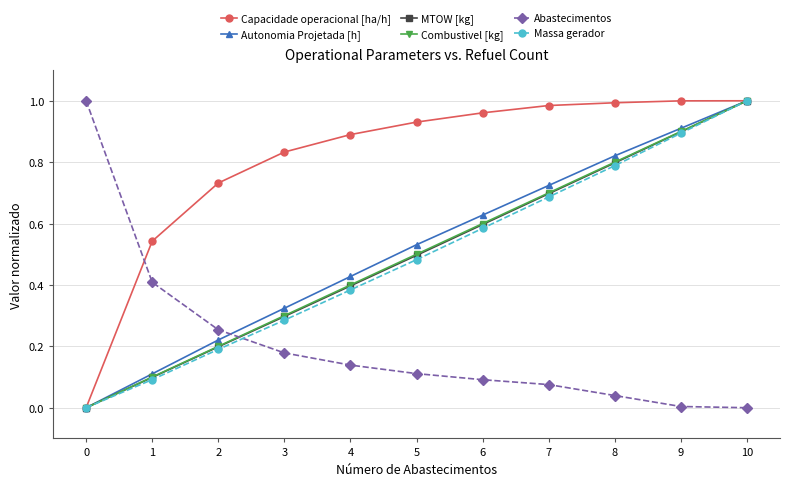

True or false: Autonomia Projetada [h] has more than 1 points higher than both neighbors.

False